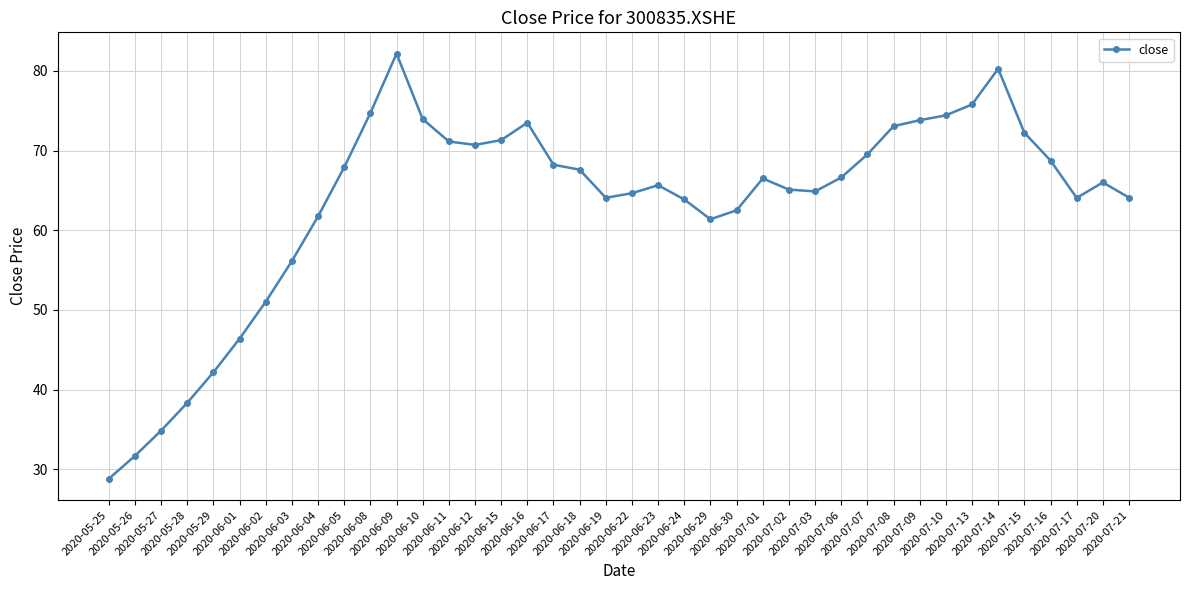

What is the difference between the second highest and minimum values?

51.5